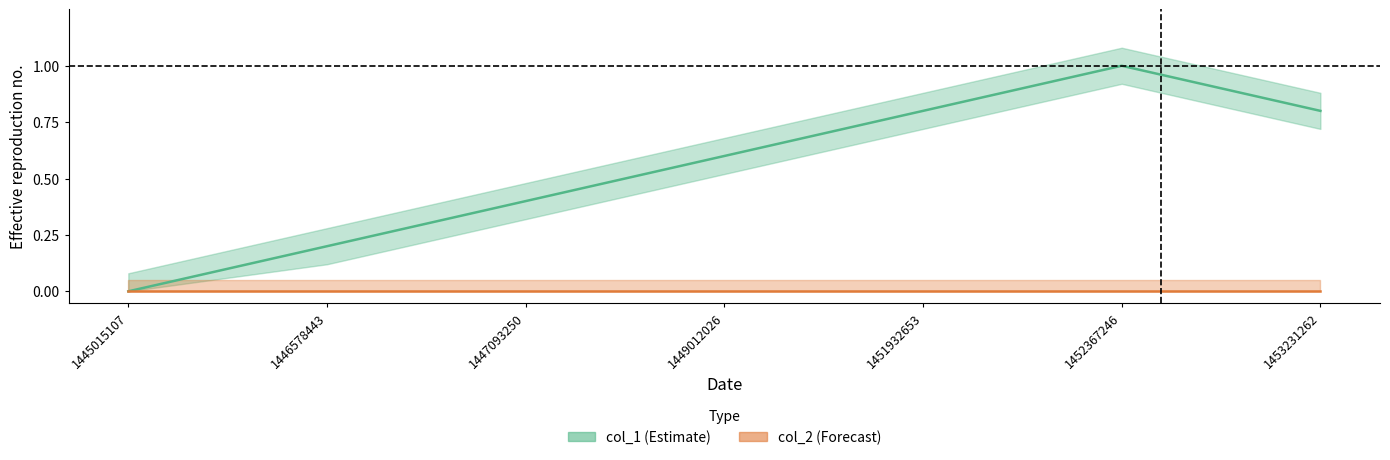

Which category has the lowest value across all series?

1445015107